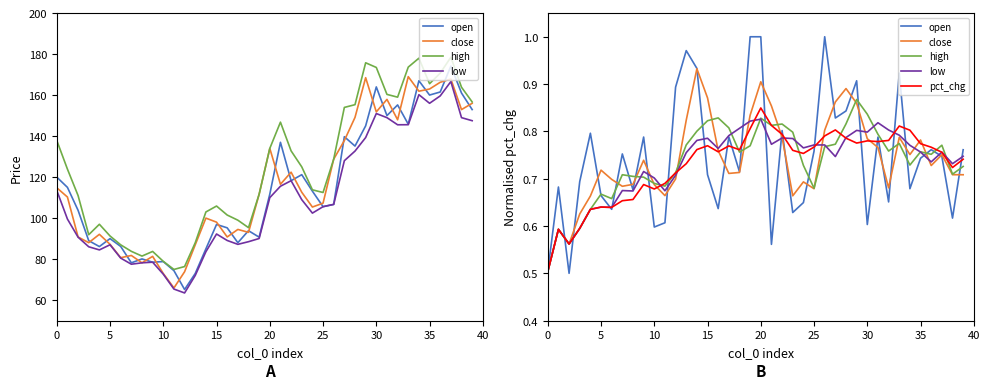

Reading left to right, what are all the values shown in this chart?

open: 0.5	0.7	0.5	0.7	0.8	0.7	0.6	0.8	0.7	0.8	0.6	0.6	0.9	1.0	0.9	0.7	0.6	0.8	0.7	1.0	1.0	0.6	0.8	0.6	0.6	0.8	1.0	0.8	0.8	0.9	0.6	0.8	0.7	0.9	0.7	0.7	0.8	0.7	0.6	0.8
close: 0.5	0.6	0.6	0.6	0.7	0.7	0.7	0.7	0.7	0.7	0.7	0.7	0.7	0.8	0.9	0.9	0.8	0.7	0.7	0.8	0.9	0.9	0.8	0.7	0.7	0.7	0.8	0.9	0.9	0.9	0.8	0.8	0.7	0.8	0.8	0.8	0.7	0.8	0.7	0.7
high: 0.5	0.6	0.6	0.6	0.6	0.7	0.7	0.7	0.7	0.7	0.7	0.7	0.7	0.8	0.8	0.8	0.8	0.8	0.8	0.8	0.8	0.8	0.8	0.8	0.7	0.7	0.8	0.8	0.8	0.9	0.8	0.8	0.8	0.8	0.7	0.8	0.8	0.8	0.7	0.7
low: 0.5	0.6	0.6	0.6	0.6	0.6	0.6	0.7	0.7	0.7	0.7	0.7	0.7	0.8	0.8	0.8	0.8	0.8	0.8	0.8	0.8	0.8	0.8	0.8	0.8	0.8	0.8	0.7	0.8	0.8	0.8	0.8	0.8	0.8	0.8	0.8	0.7	0.8	0.7	0.7
pct_chg: 0.5	0.6	0.6	0.6	0.6	0.6	0.6	0.7	0.7	0.7	0.7	0.7	0.7	0.7	0.8	0.8	0.8	0.8	0.8	0.8	0.8	0.8	0.8	0.8	0.8	0.8	0.8	0.8	0.8	0.8	0.8	0.8	0.8	0.8	0.8	0.8	0.8	0.8	0.7	0.7